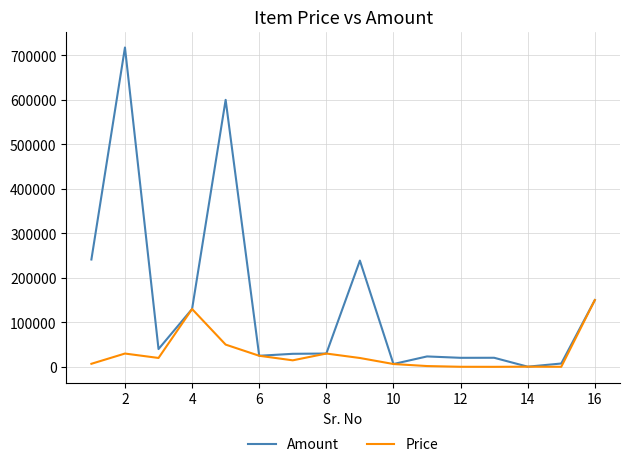

Rank the series by their average value, from highest to lowest.

Amount, Price